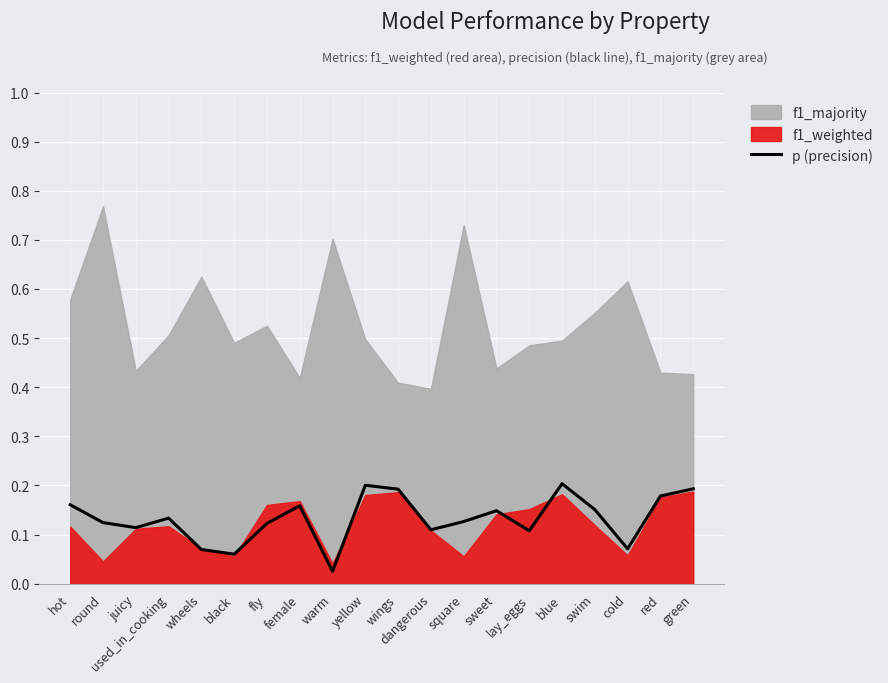

What is the label of the 13th point from the left?

square